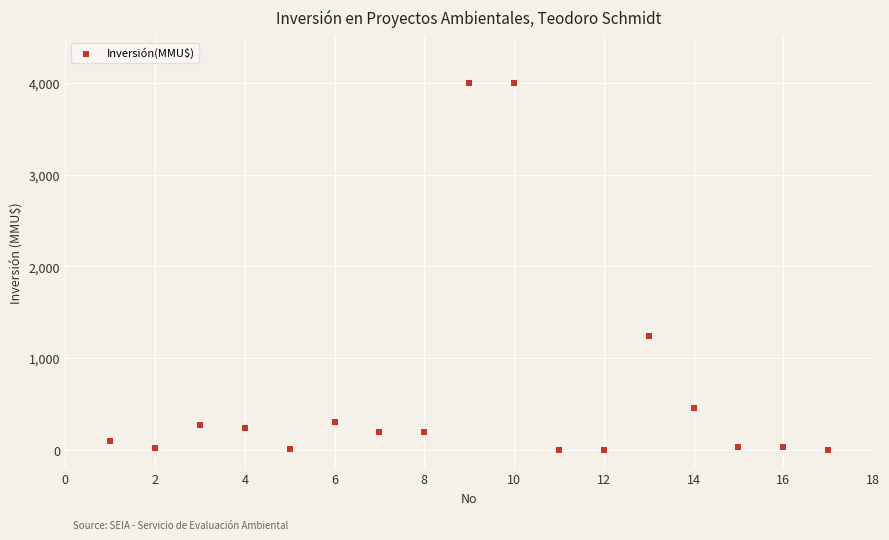

What Y value in the scatter plot is closest to 2000?

1240